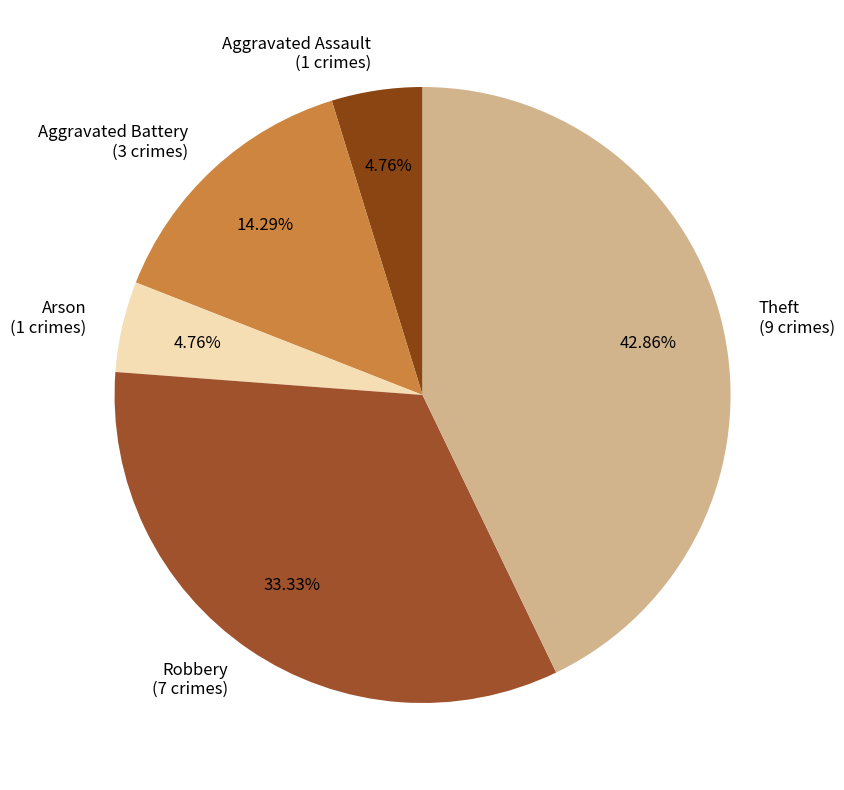

What is the largest slice in the pie chart?

Theft